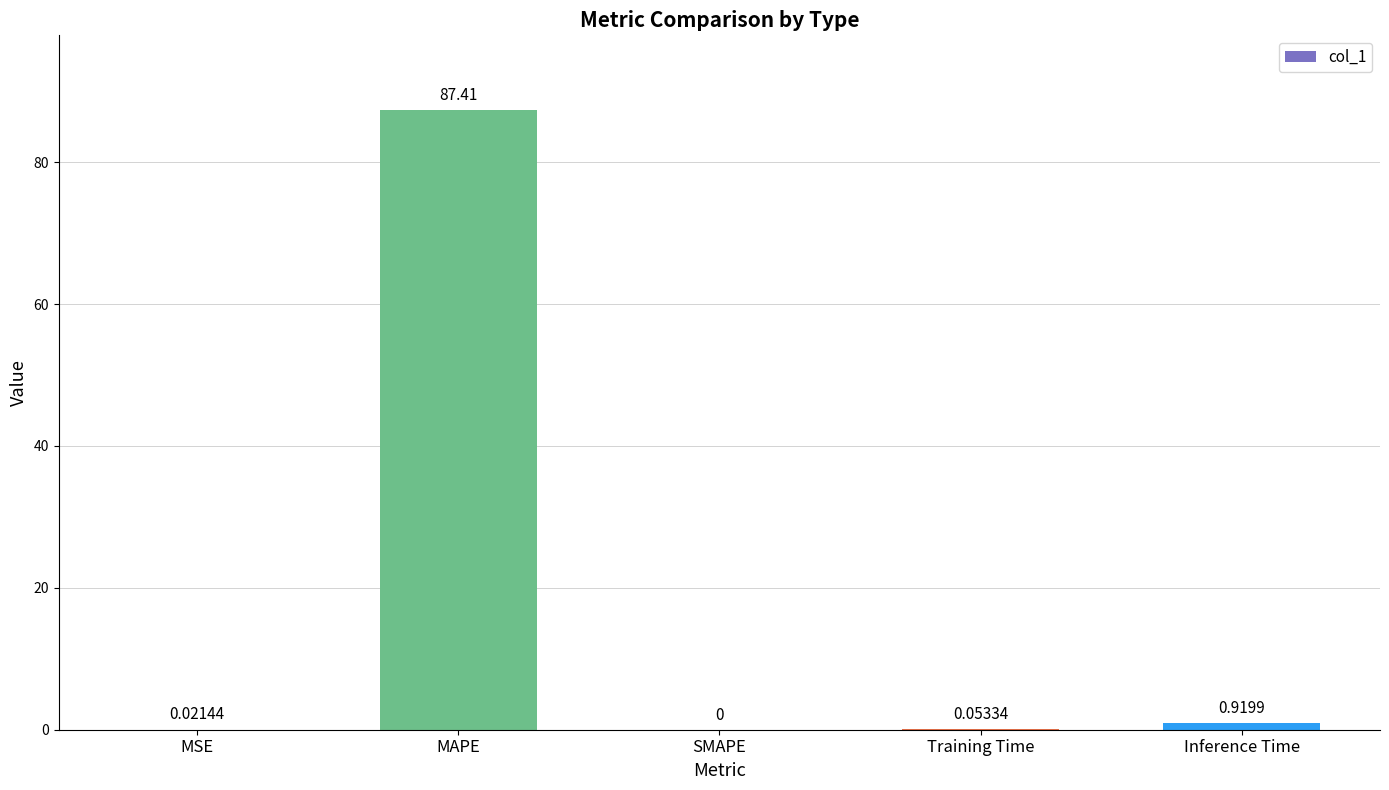

What is the change in value from SMAPE to Inference Time?

+0.9